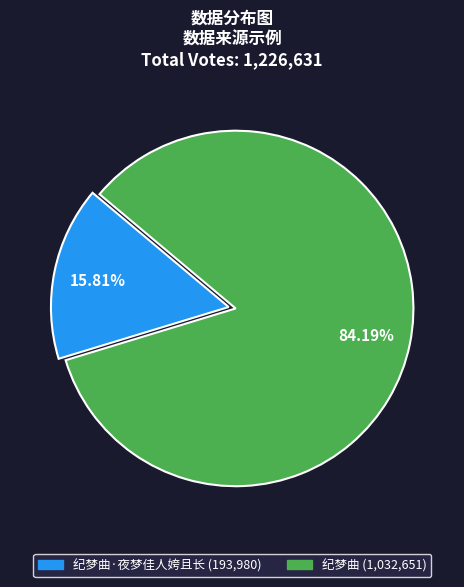

Is there any slice that represents more than half of the pie?

Yes